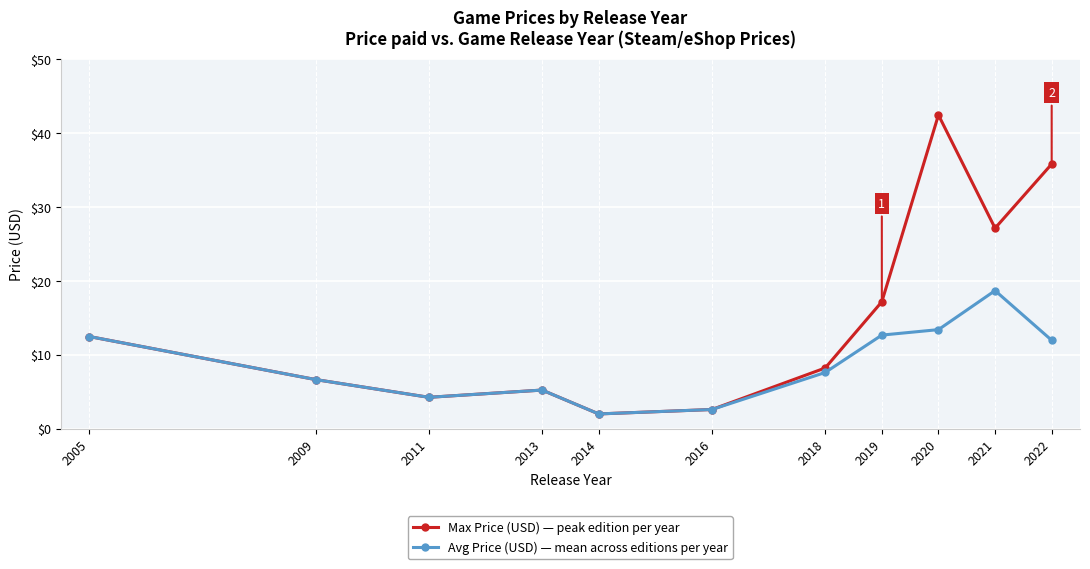

How many interior local valleys does the Max Price (USD) — peak edition per year series have?

3